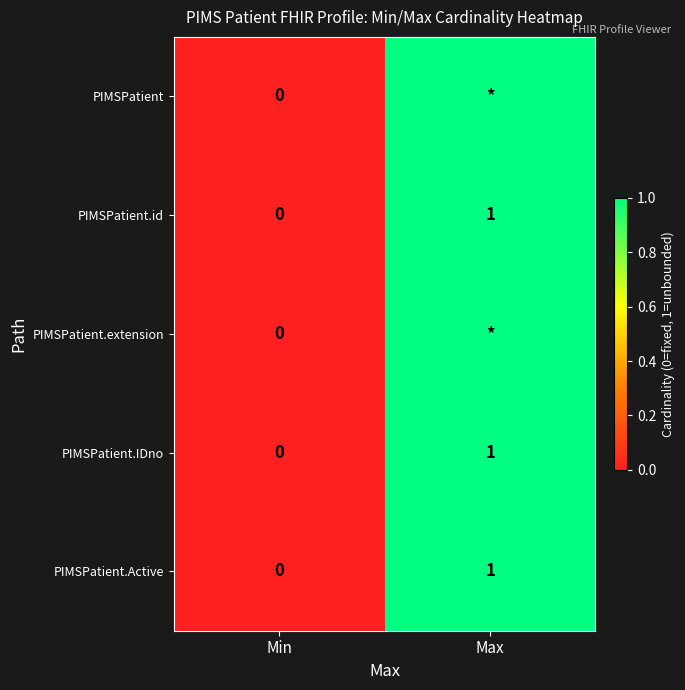

True or false: PIMSPatient.id has a value of 2 at Max.

False